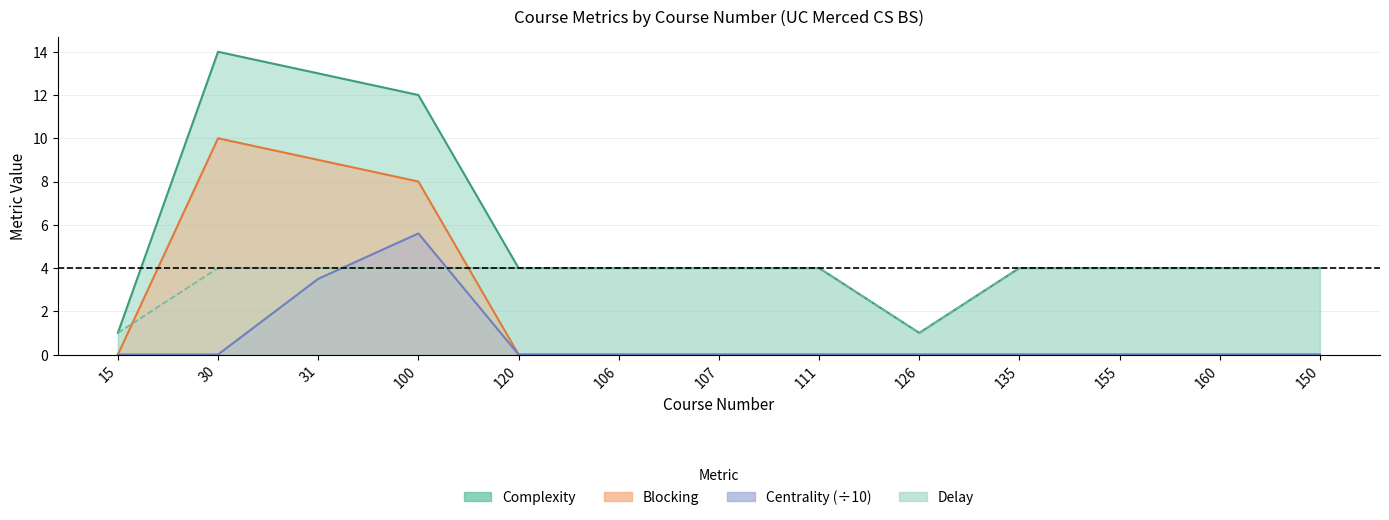

List the labels in order of Centrality value, smallest first.

15, 30, 120, 106, 107, 111, 126, 135, 155, 160, 150, 31, 100